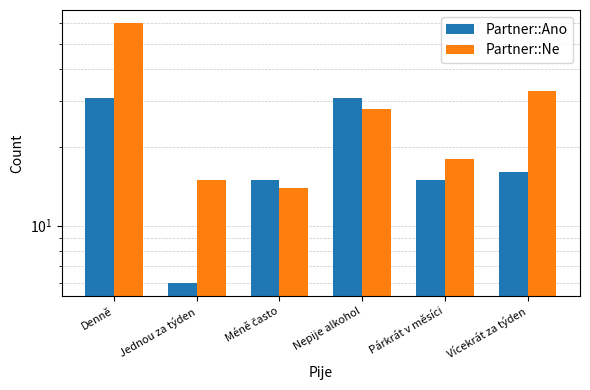

Which series has the largest range (max minus min)?

Partner::Ne